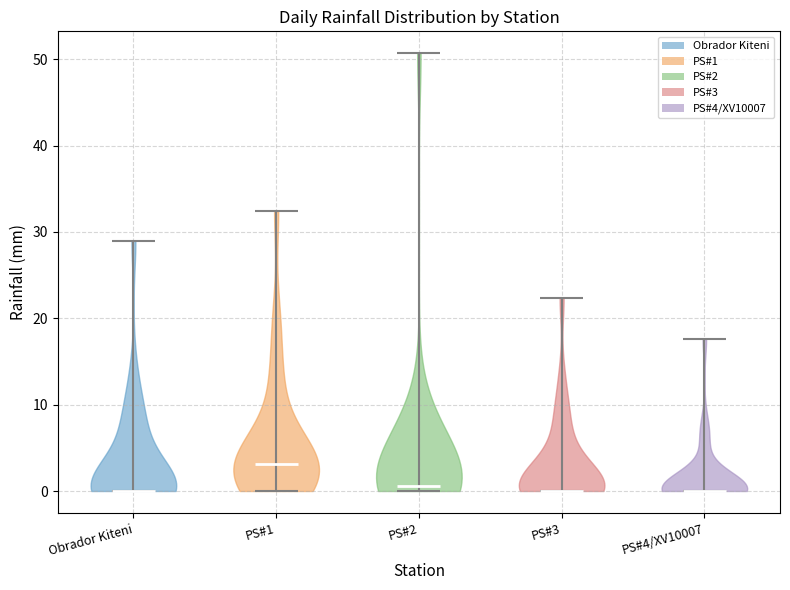

Reading left to right, read every violin against the y-axis: where its median line is, and the lowest and highest points it reaches. The values are not printed on the chart, so give them approximately, as read against the axis.

Obrador Kiteni: median line 0, lowest point 0, highest point 29
PS#1: median line 3, lowest point 0, highest point 32
PS#2: median line 1, lowest point 0, highest point 51
PS#3: median line 0, lowest point 0, highest point 22
PS#4/XV10007: median line 0, lowest point 0, highest point 18